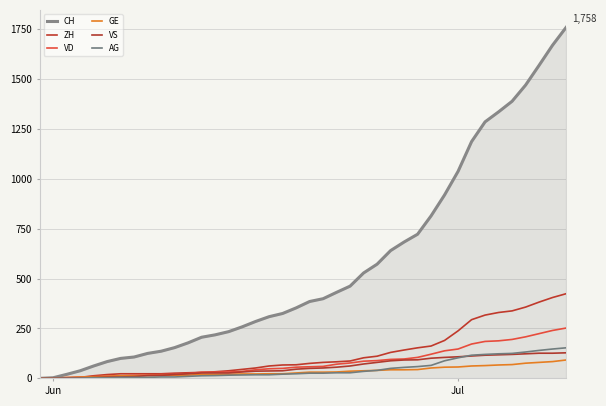

How many lines are shown in the chart?

6